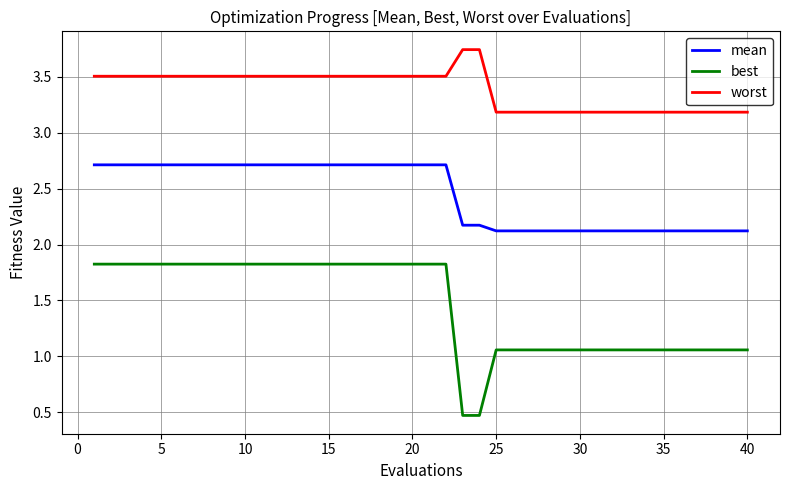

Which series has the largest range (max minus min)?

best